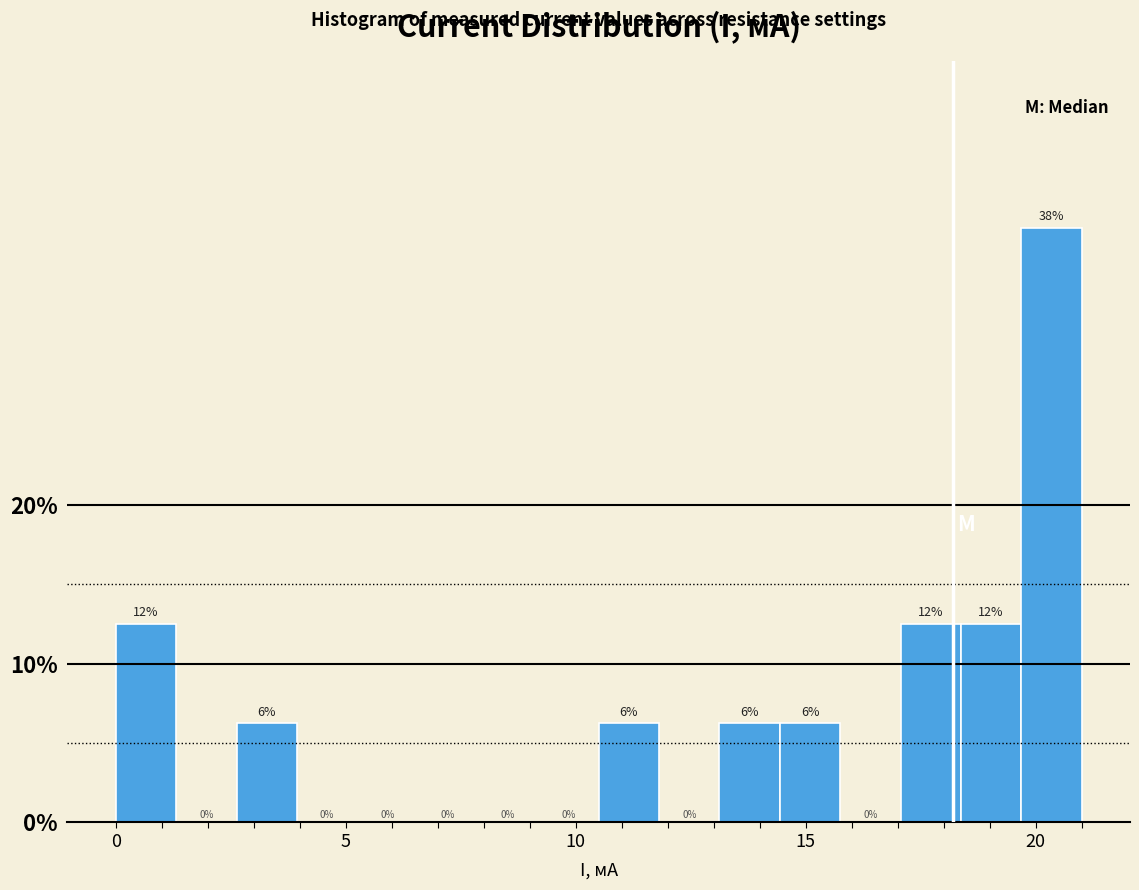

Around what value on the x-axis is the tallest bar? Give the approximate position of its centre, as read against the axis.

20.5